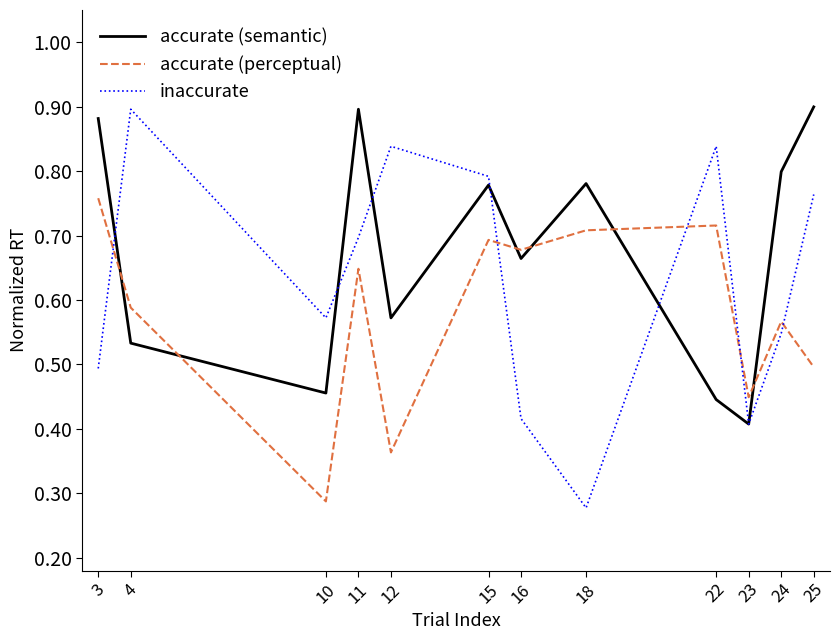

How many intersections are there between accurate (perceptual) and accurate (semantic)?

6